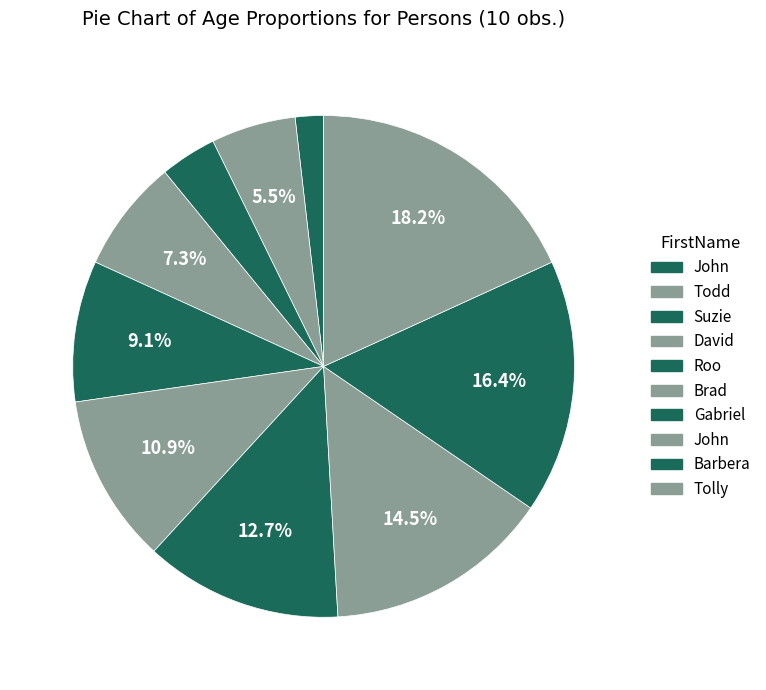

Count the number of slices in the pie.

10